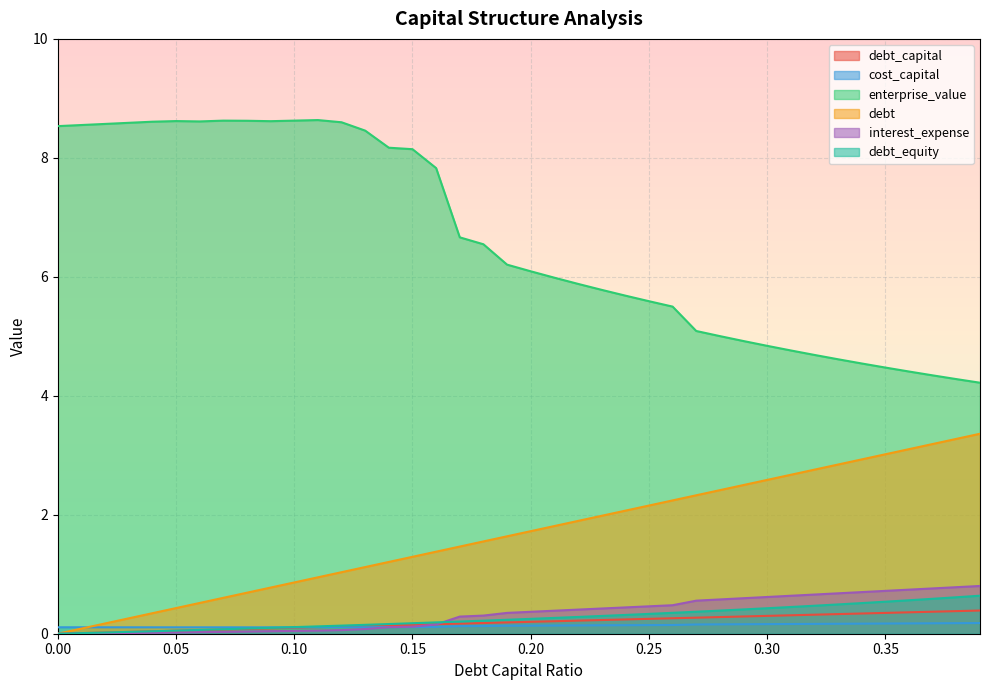

True or false: debt and debt_equity intersect in this chart.

False